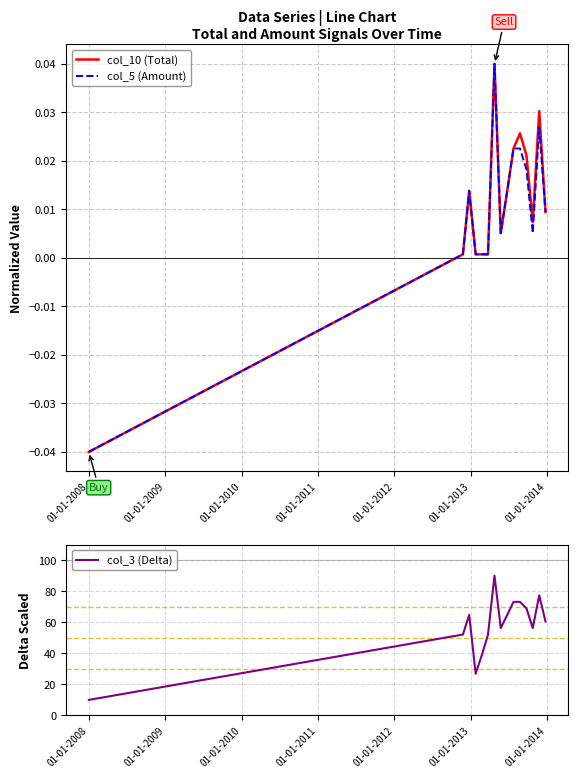

What is the difference between the maximum and minimum values in the col_3 (Delta) series?

80.0